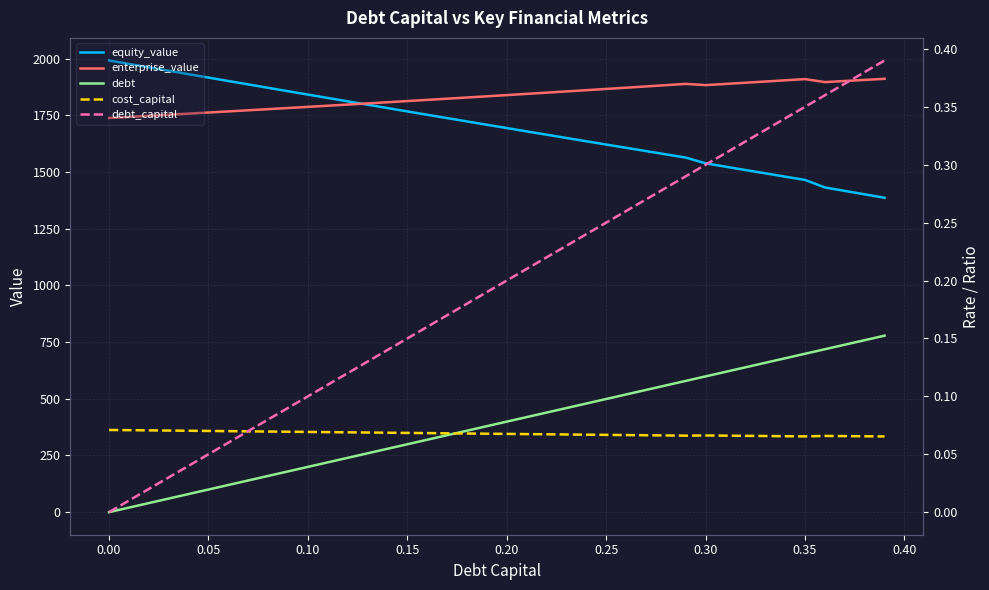

What is the difference between the maximum and minimum values in the debt_capital series?

0.4